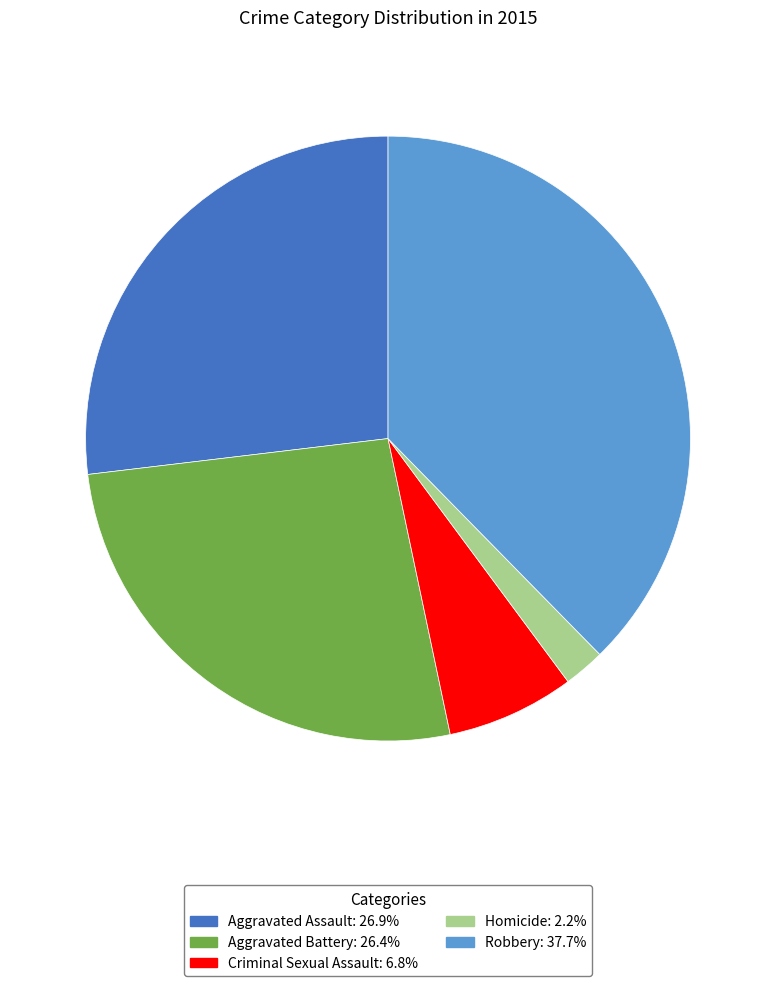

What is the largest slice in the pie chart?

Robbery